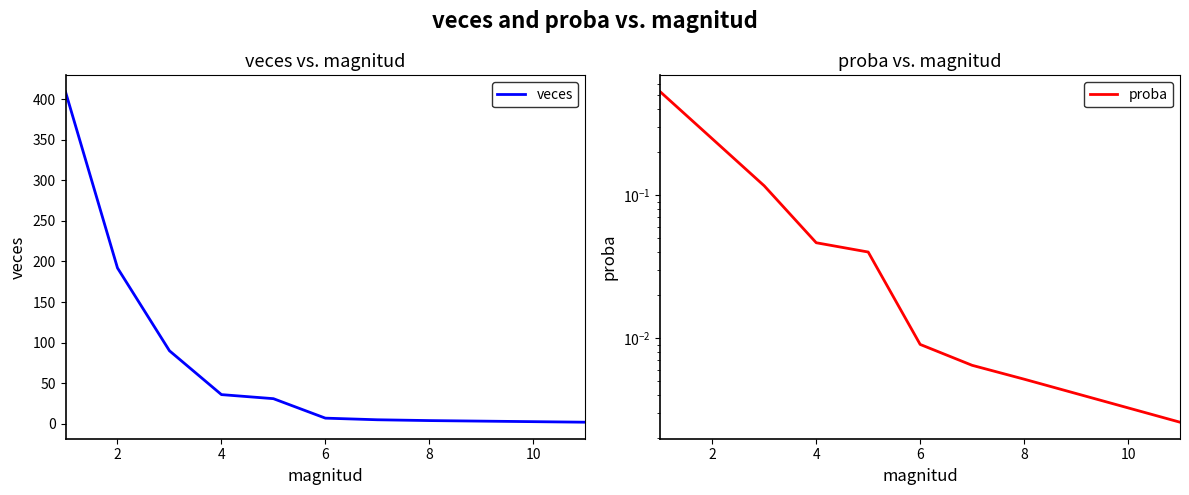

List the series in order of their overall mean, lowest first.

proba, veces